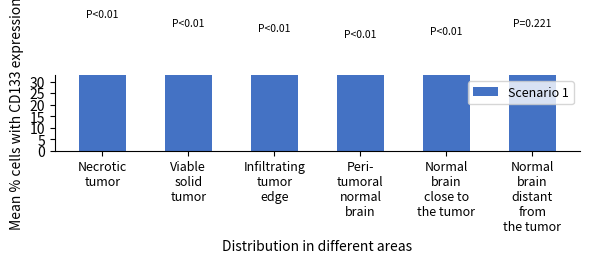

What is the change in value from Necrotic
tumor to Normal
brain
close to
the tumor?

-7.2